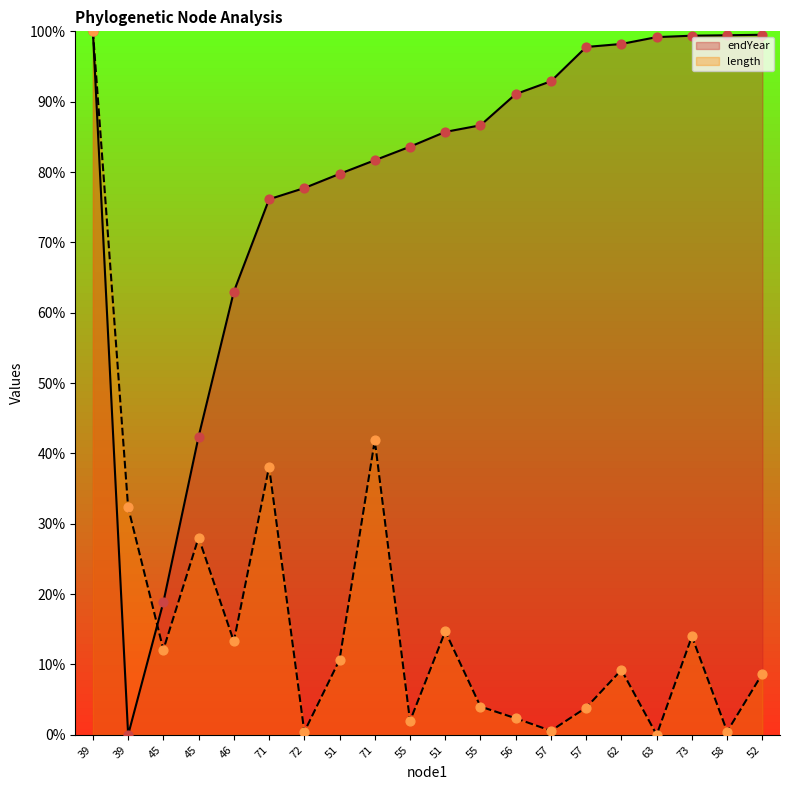

What are all the series names shown in the legend?

endYear, length